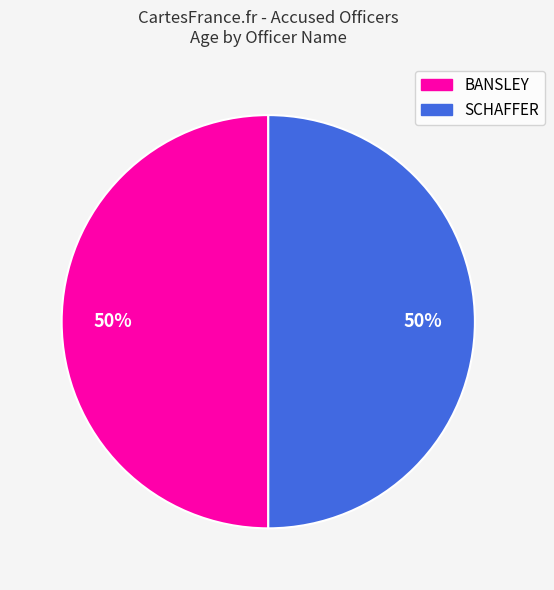

To the nearest percent, what is the average slice percentage?

50%